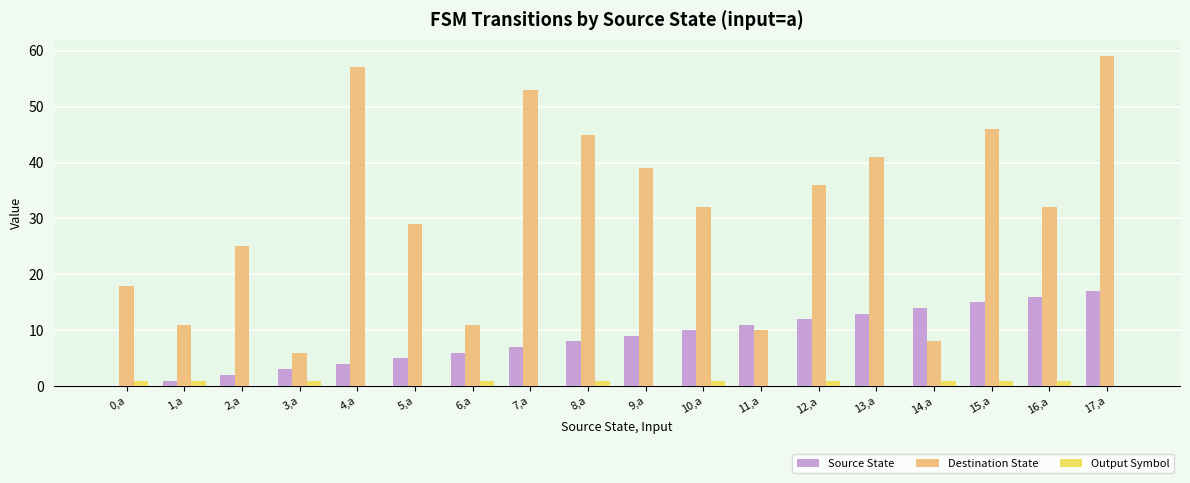

Is it true that Source State equals 11 at 7,a?

False